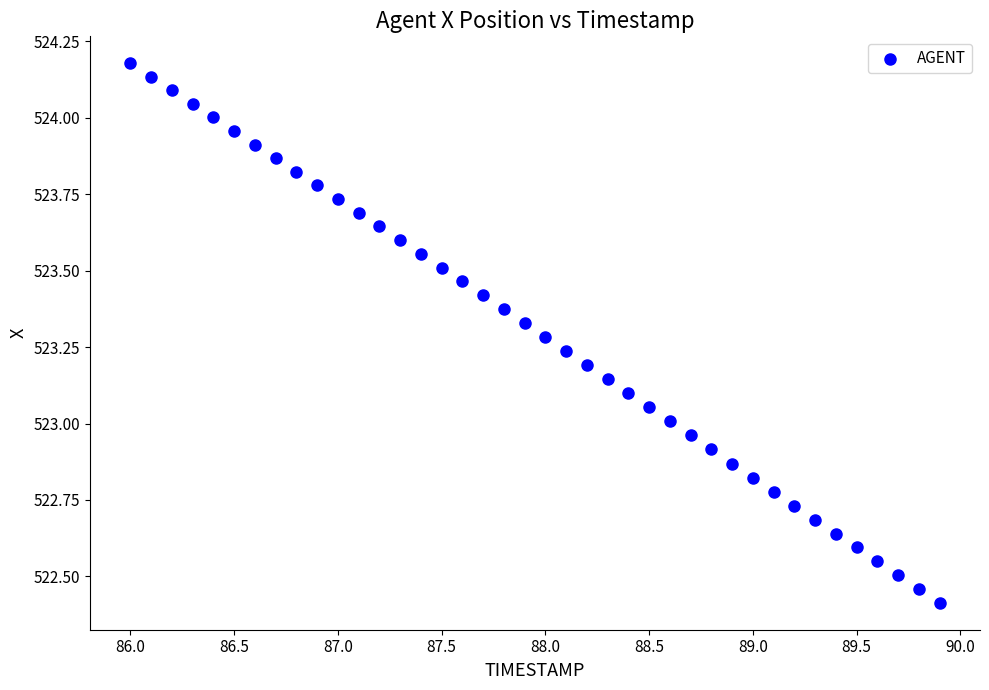

What is the range of X values (max minus min)?

3.9